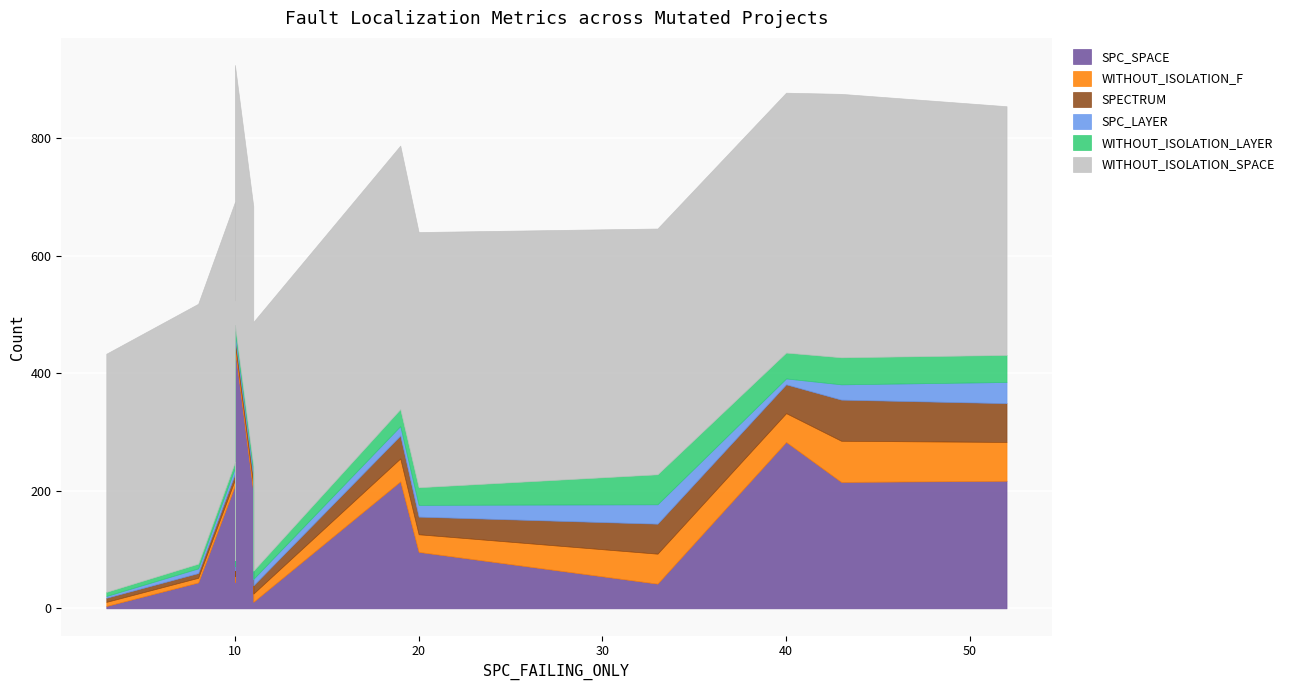

In WITHOUT_ISOLATION_F, how many points are lower than both neighbors (excluding endpoints)?

2